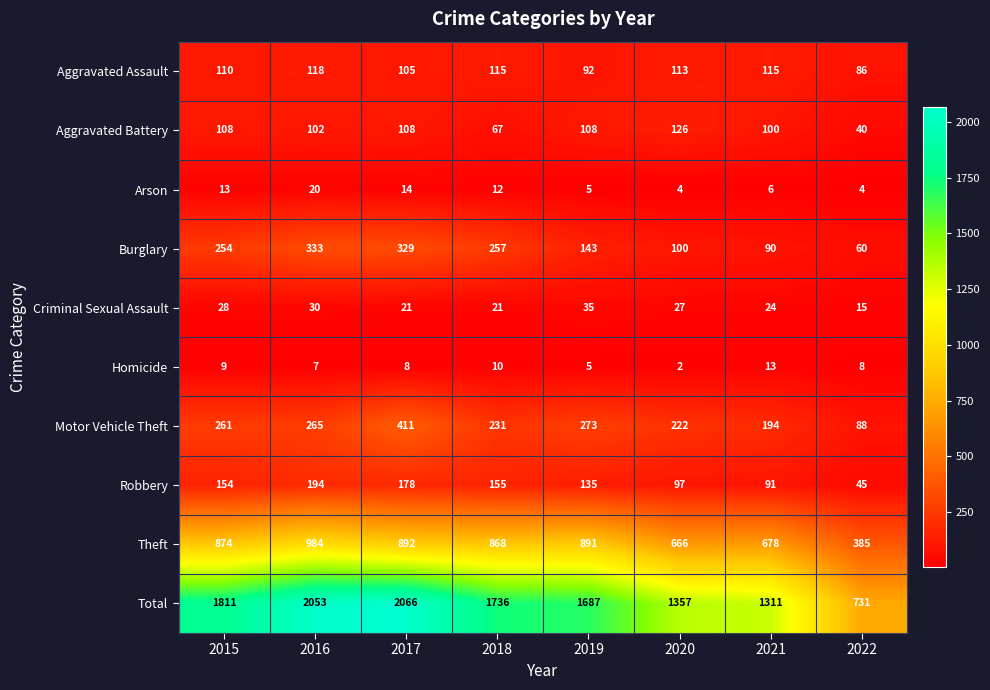

Which series has the largest total across all categories?

Total